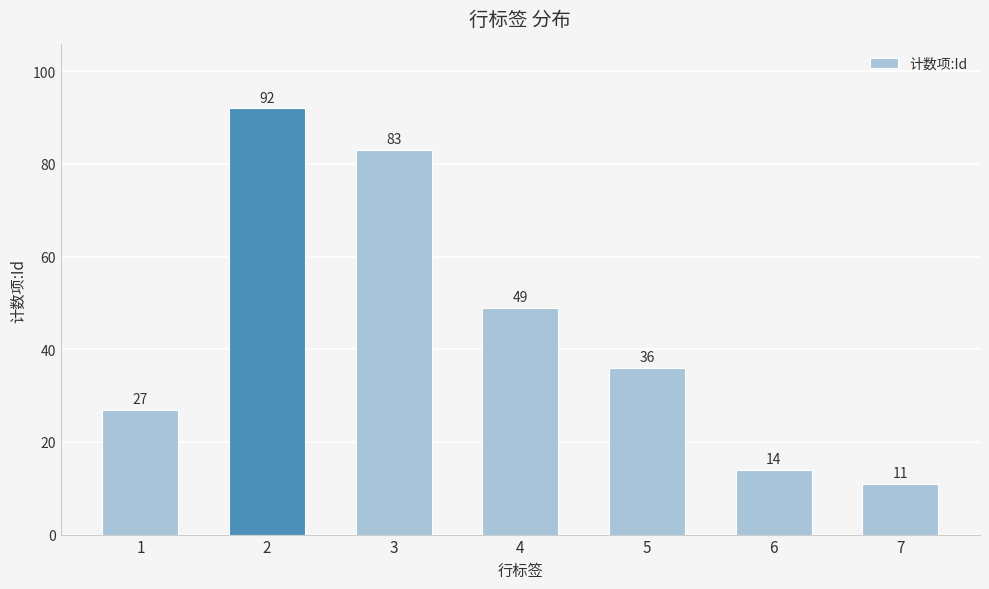

Reading left to right, list all the values displayed in this chart.

27	92	83	49	36	14	11